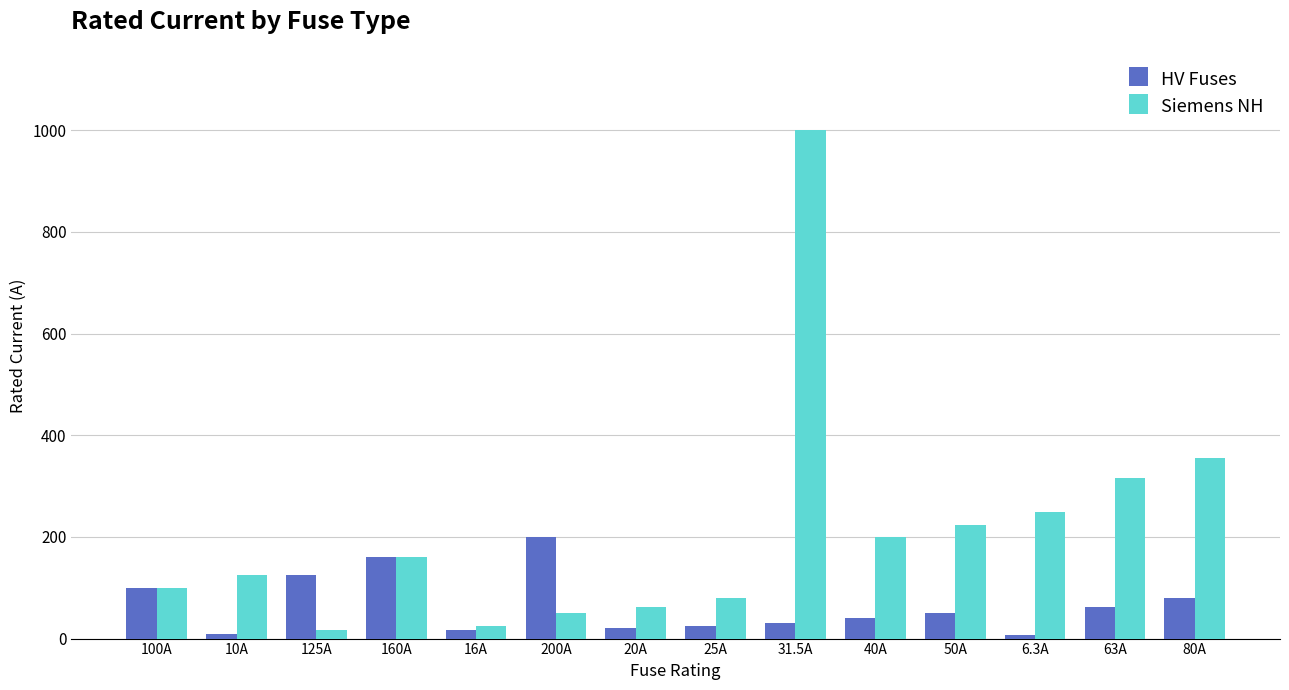

What is the label of the 11th bar from the right?

160A